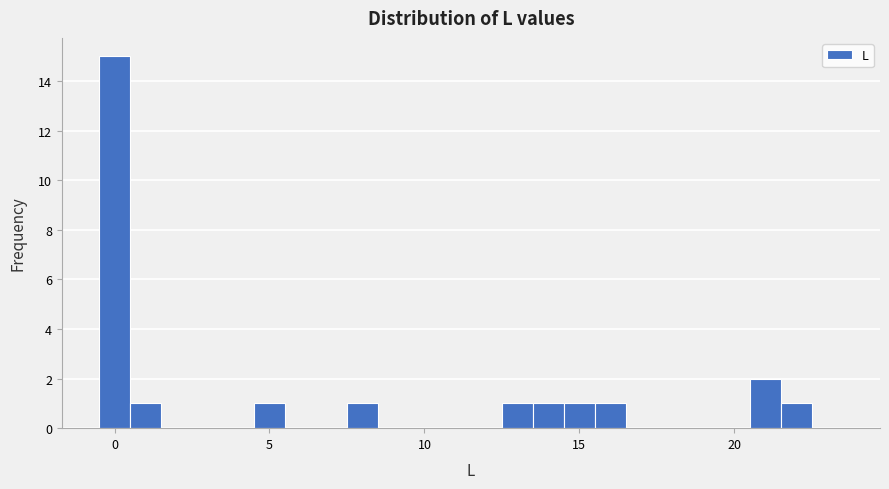

Around what value on the x-axis is the tallest bar? Give the approximate position of its centre, as read against the axis.

0.0